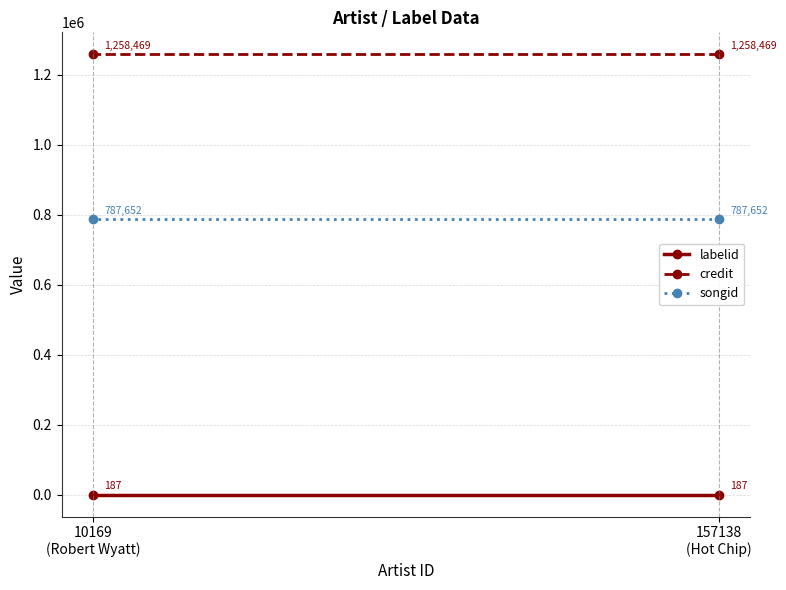

At which category is the sum across all series the highest?

157138
(Hot Chip)